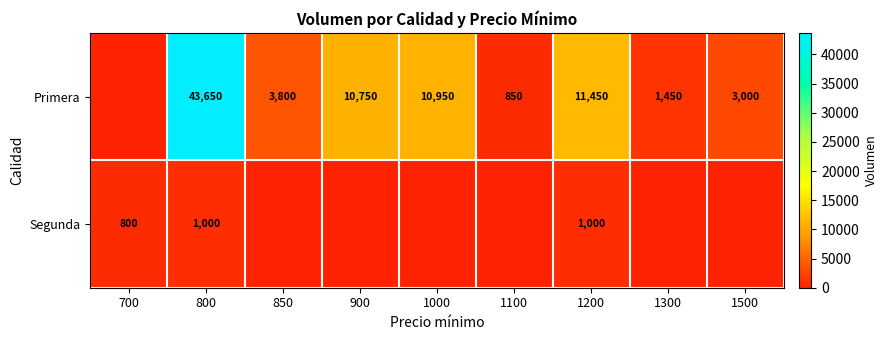

The Primera series shows 43650 at 800. True or false?

True